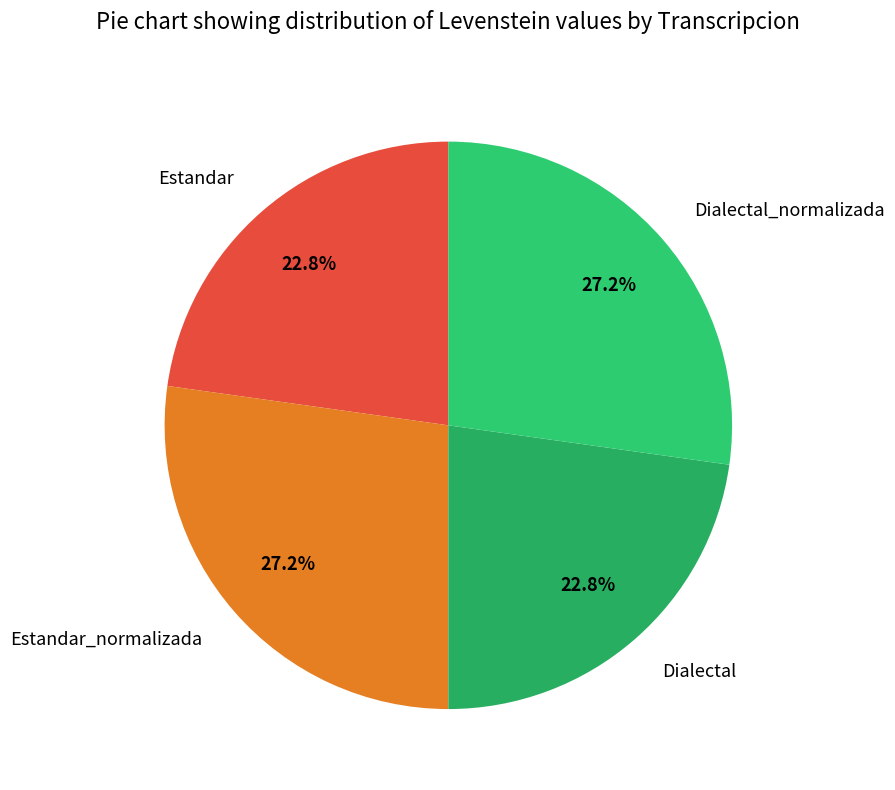

To the nearest percent, what portion does Estandar represent?

23%